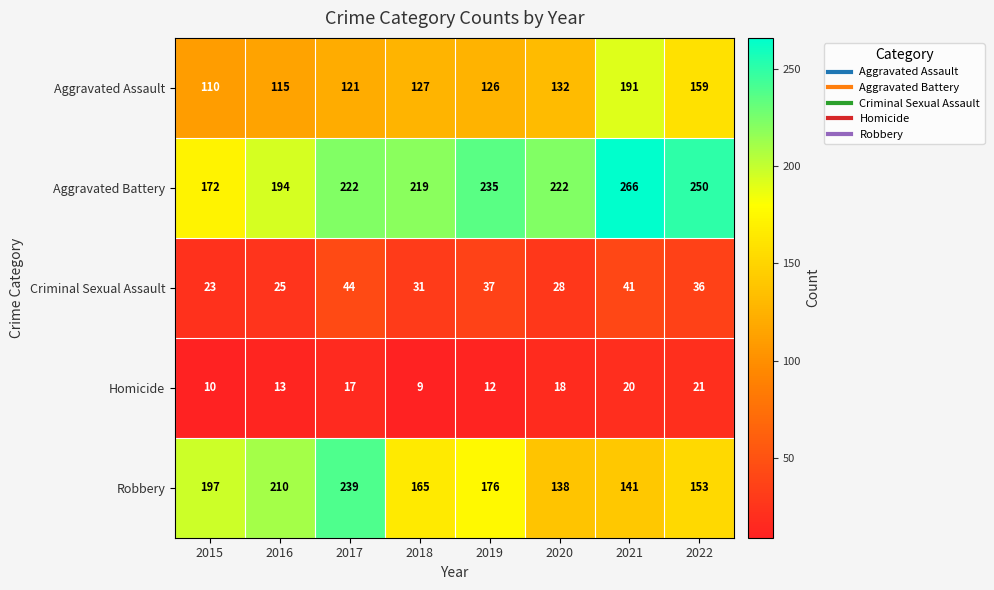

At which category is the sum across all series the highest?

2021